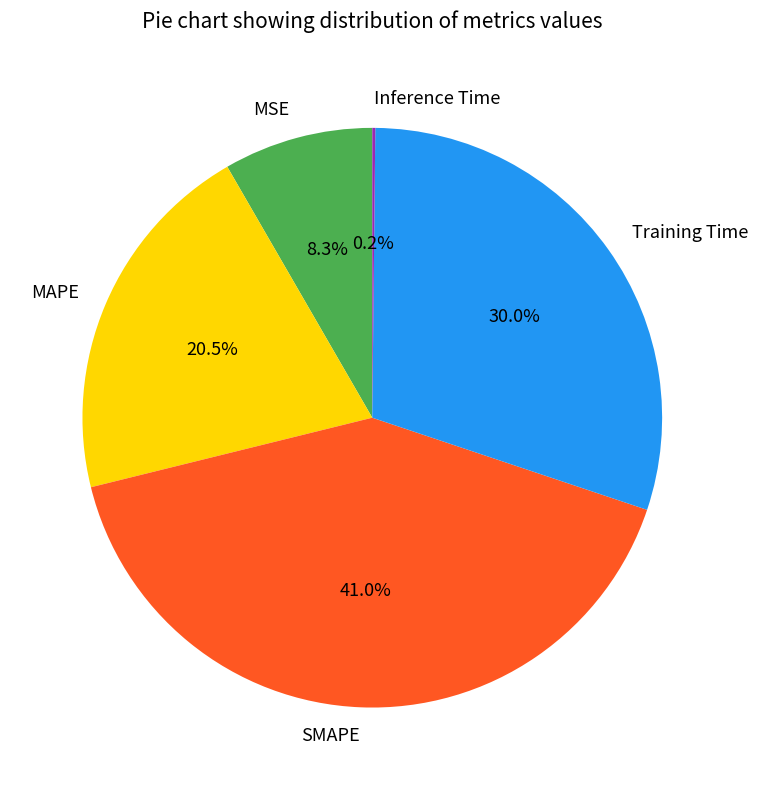

What is the largest slice in the pie chart?

SMAPE